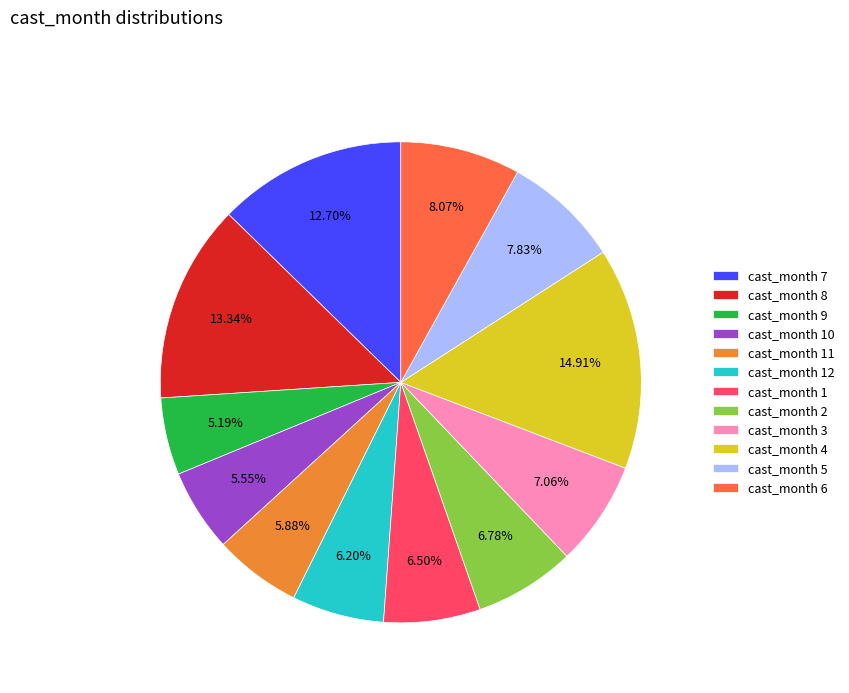

Which has a higher value, cast_month 7 or cast_month 5?

cast_month 7